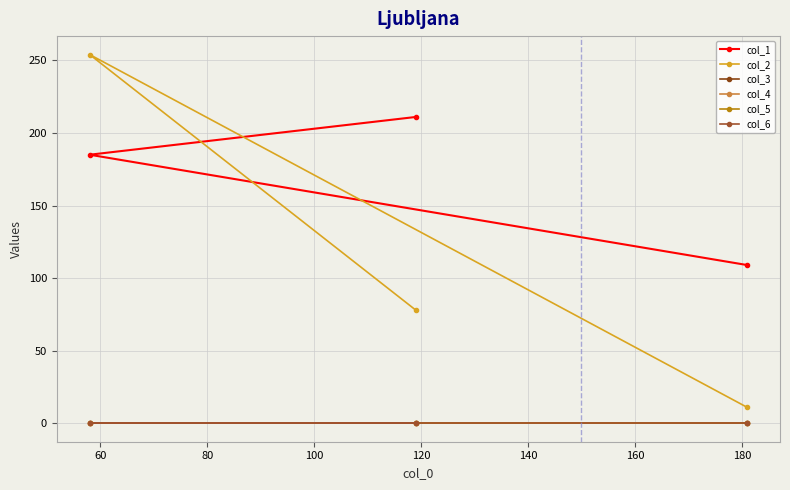

What is the difference between the second highest and minimum values in the col_1 series?

76